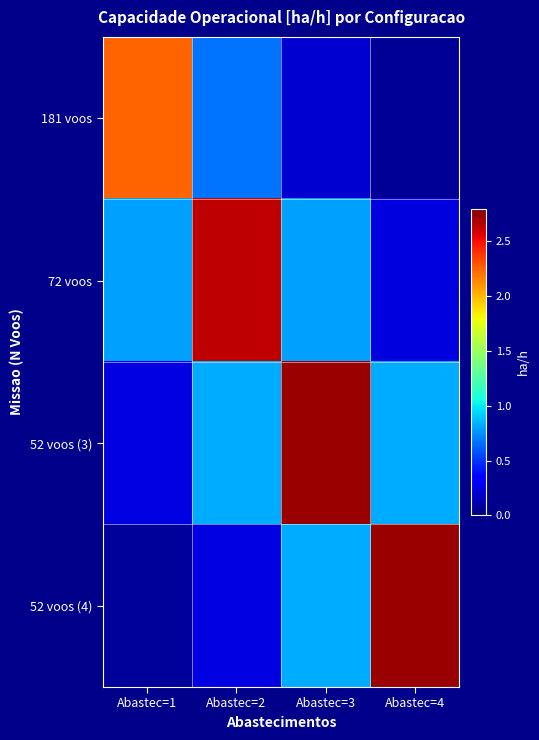

What is the smallest value displayed?

0.1